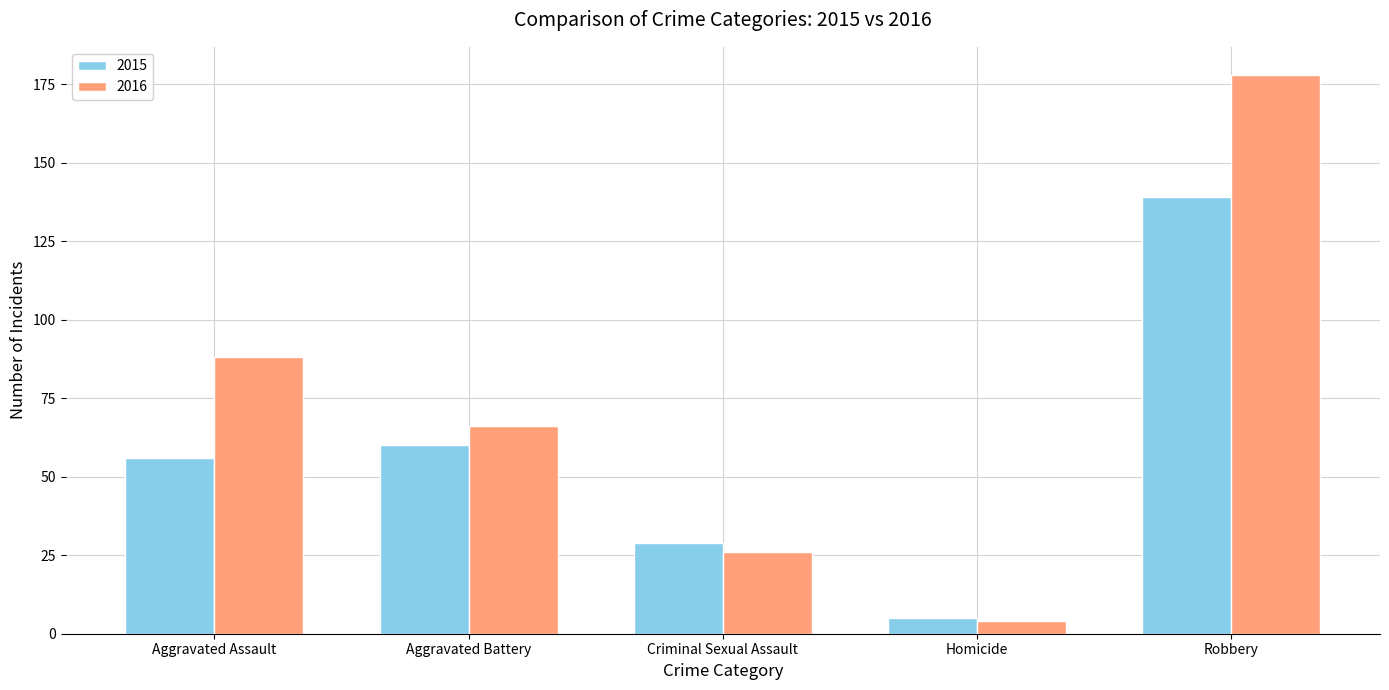

At which category does the chart reach its peak across all series?

Robbery